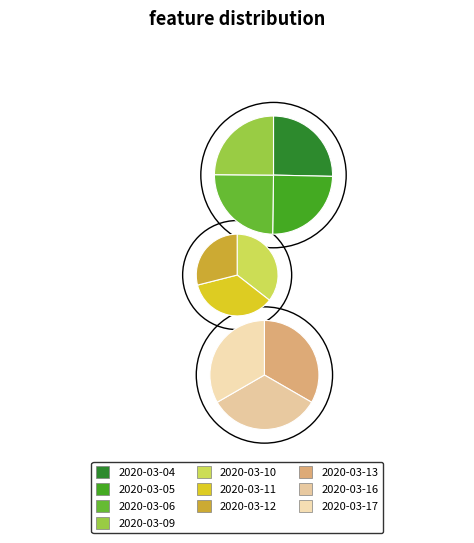

Does any single category account for the majority?

No